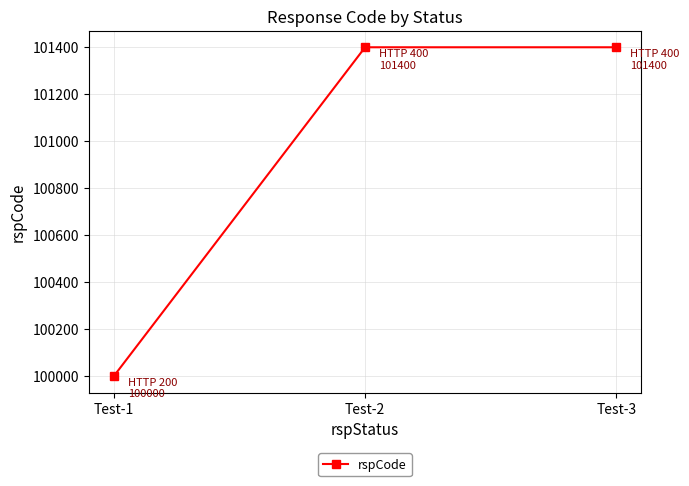

How many lines are shown in the chart?

1